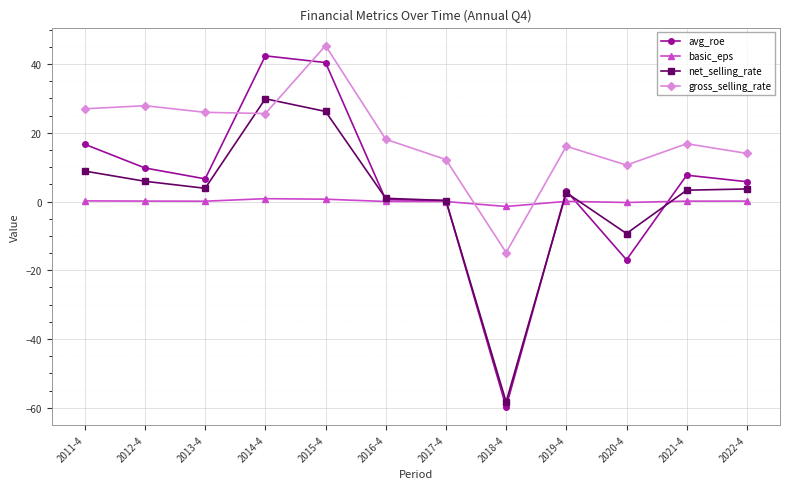

In gross_selling_rate, how many points are higher than both neighbors (excluding endpoints)?

4